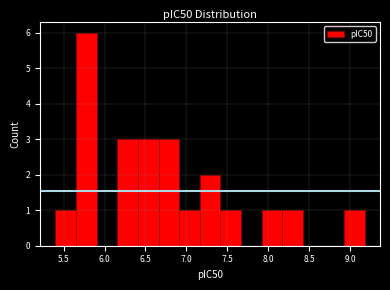

Over which range of the x-axis is the bar tallest?

5.65 to 5.90